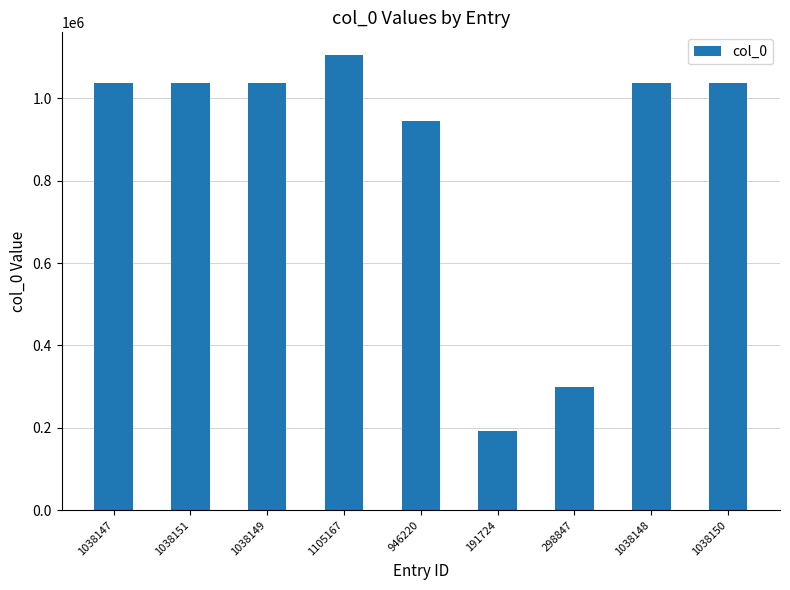

How many series are shown in this chart?

1